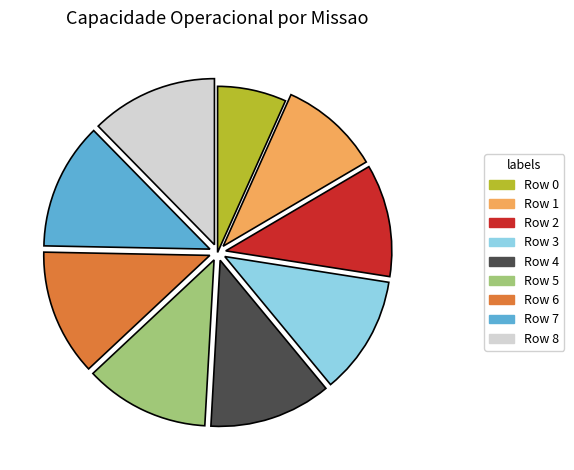

Combined, do Row 6 and Row 8 account for over 50%?

No